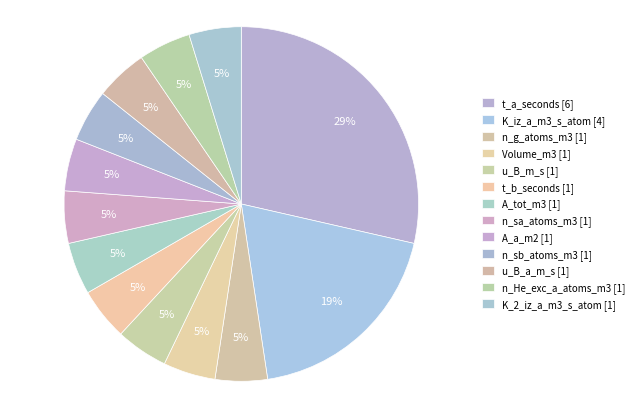

How much of the chart is everything except t_b_seconds?

95.2%